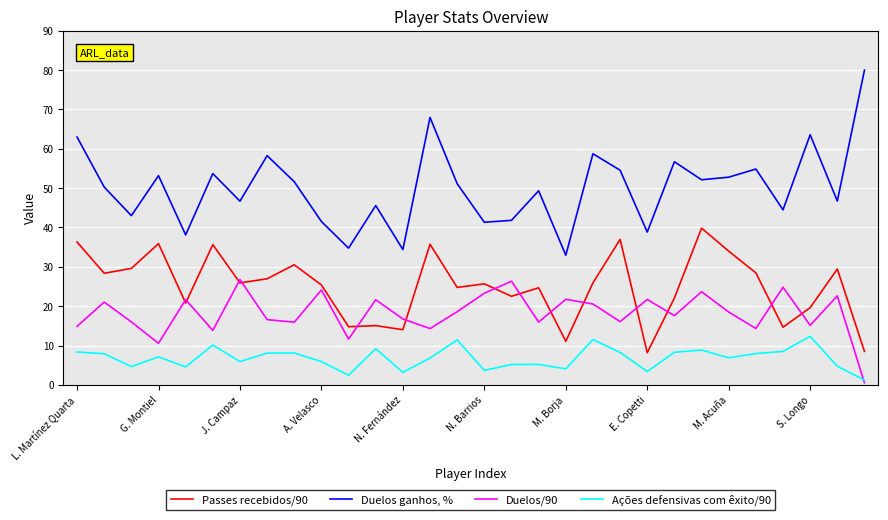

List the series in order of their peak value, highest first.

Duelos ganhos, %, Passes recebidos/90, Duelos/90, Ações defensivas com êxito/90